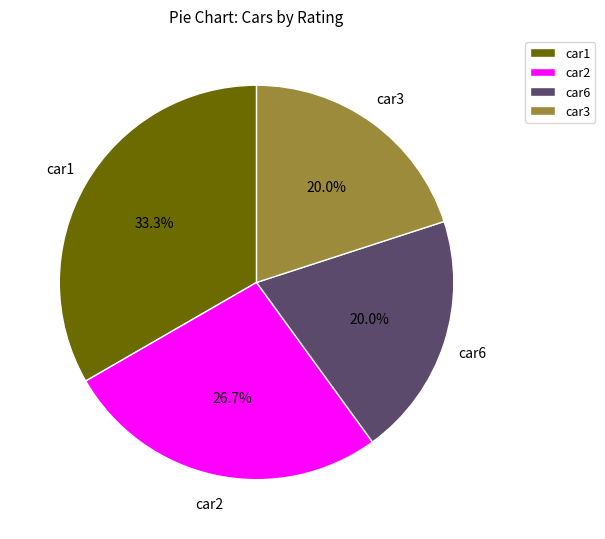

Does car2 account for over 50% of the chart?

No